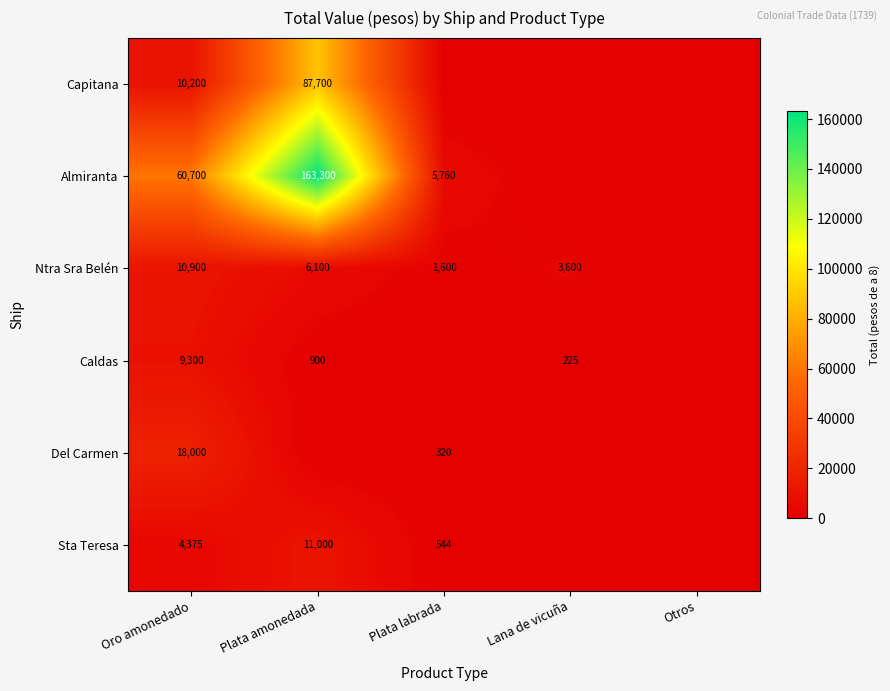

The Capitana series shows 10200 at Oro amonedado. True or false?

True